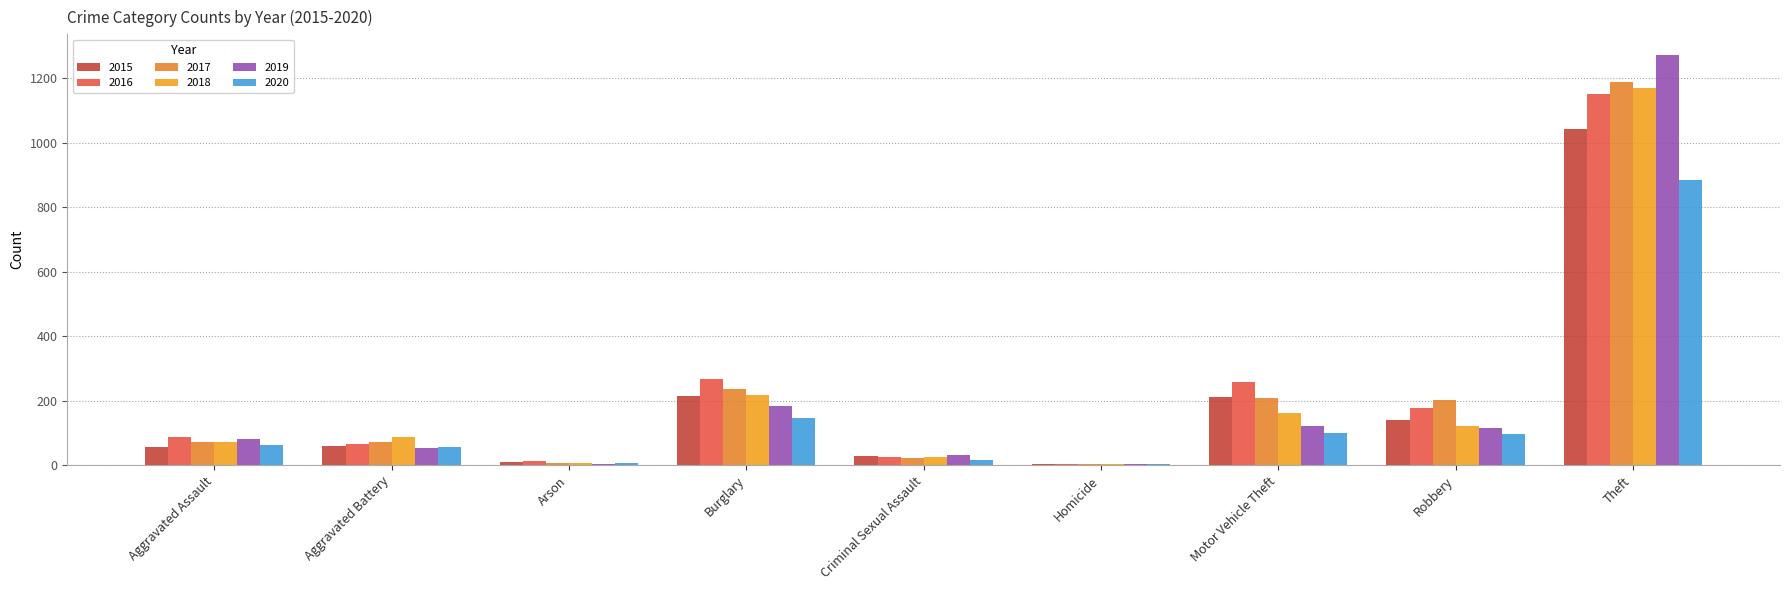

What is the minimum value shown in the chart?

4